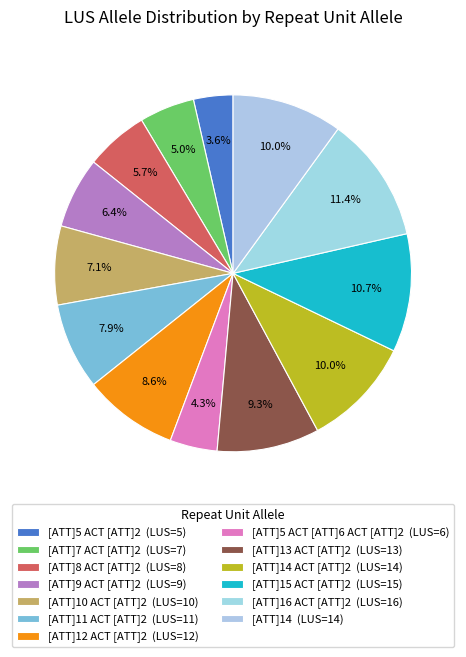

Which category has the biggest portion of the pie?

[ATT]16 ACT [ATT]2